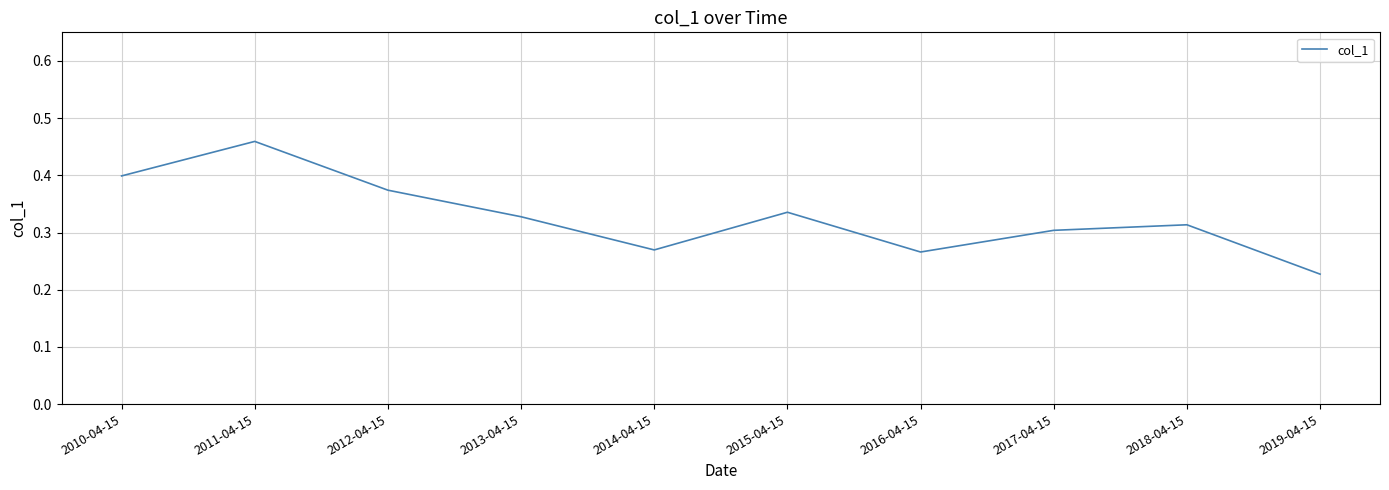

True or false: the data shows 0.2 at 2012-04-15.

False